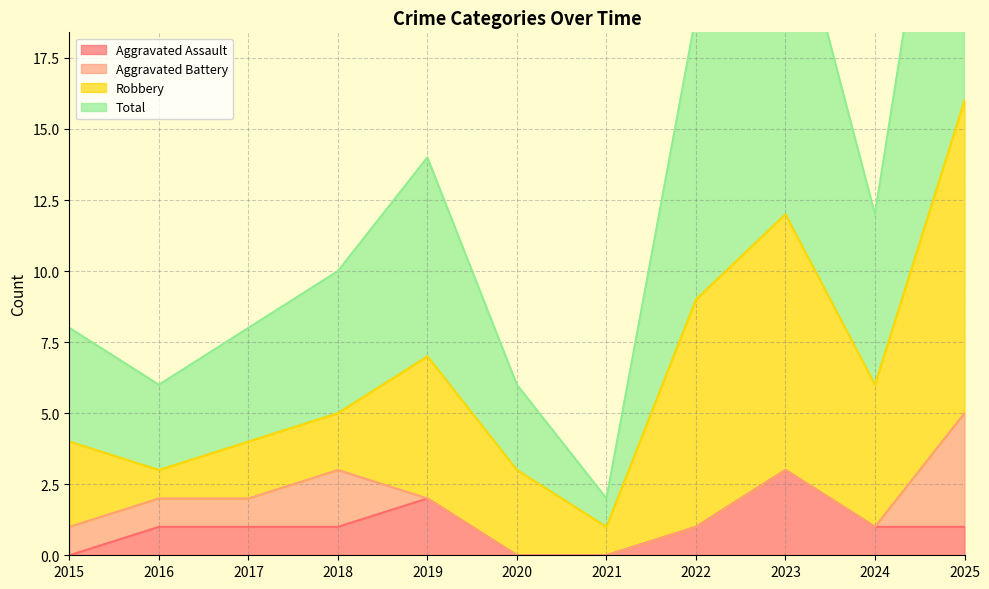

The Total series shows 22 at 2019. True or false?

False